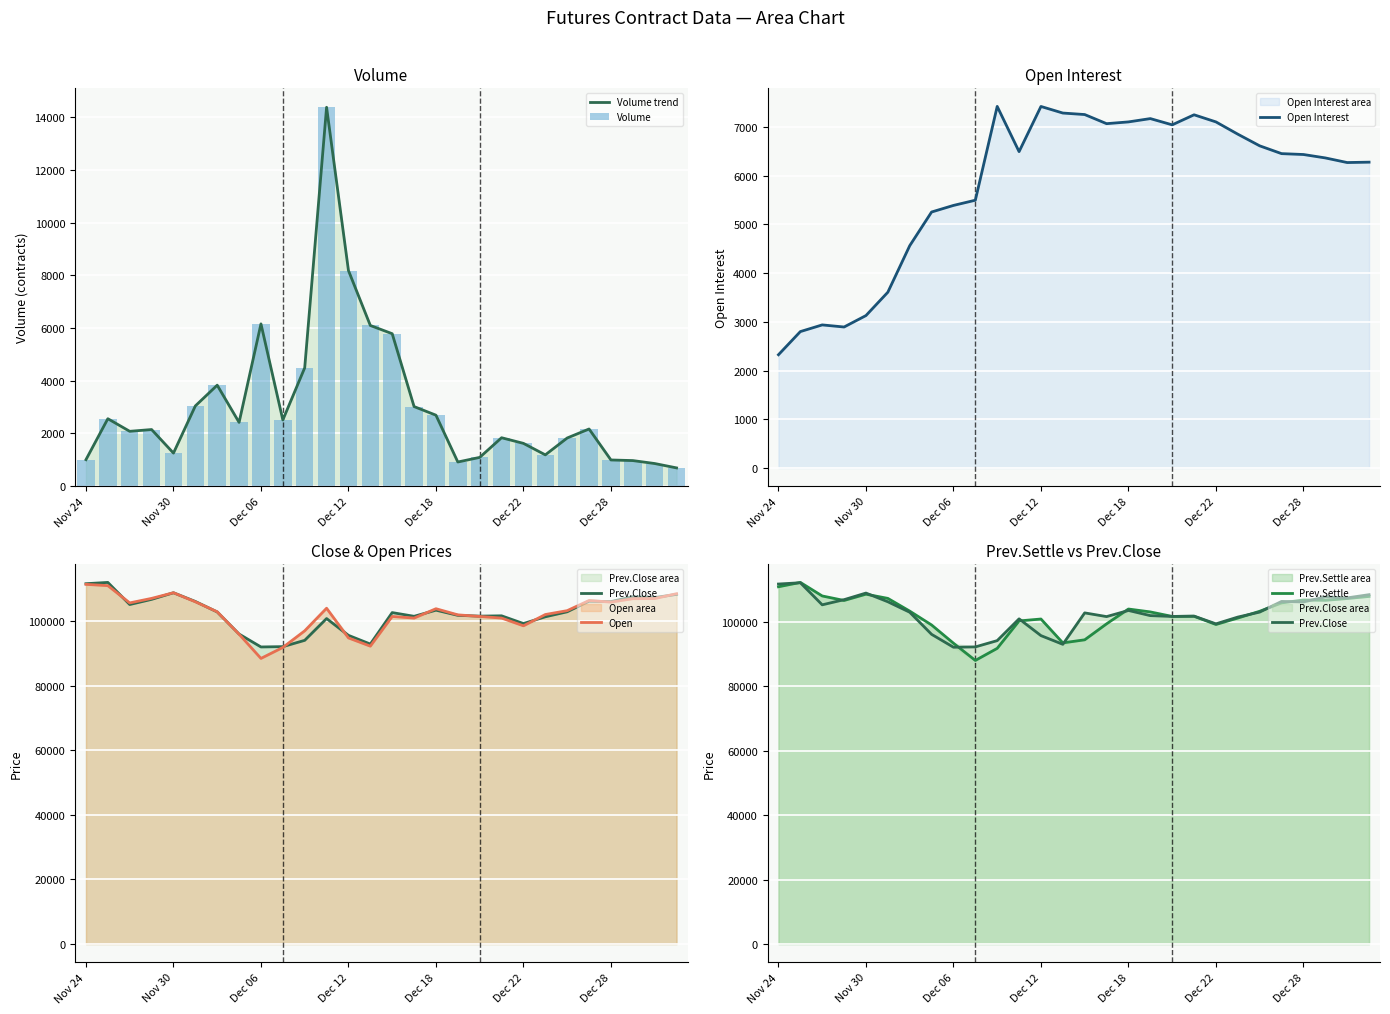

Reading left to right, list all the values displayed in this chart.

Volume trend: 1004	2558	2080	2147	1253	3043	3831	2418	6158	2511	4490	14380	8183	6097	5785	3019	2692	915	1090	1836	1622	1186	1826	2168	992	969	857	691
Volume: 1004	2558	2080	2147	1253	3043	3831	2418	6158	2511	4490	14380	8183	6097	5785	3019	2692	915	1090	1836	1622	1186	1826	2168	992	969	857	691
Open Interest: 2325	2800	2937	2894	3129	3608	4562	5254	5389	5496	7421	6493	7420	7285	7254	7067	7103	7171	7043	7249	7103	6851	6612	6452	6434	6364	6269	6277
Prev.Close: 111650	112050	105200	106800	108850	106150	102900	96050	92050	92150	94100	100850	95650	92950	102700	101550	103450	101850	101600	101700	99300	101400	102950	106250	106100	107650	107350	108350
Open: 111450	111050	105700	107100	108850	106050	102950	96000	88500	91900	97050	104050	94850	92300	101500	101000	103900	102000	101500	101000	98600	102100	103300	106450	105950	107000	107050	108550
Prev.Settle: 110800	112150	107950	106550	108500	107200	103250	98950	93300	87950	91700	100200	100800	93400	94350	99300	103900	103000	101600	101650	99100	101100	103200	105800	106700	106600	107150	107800